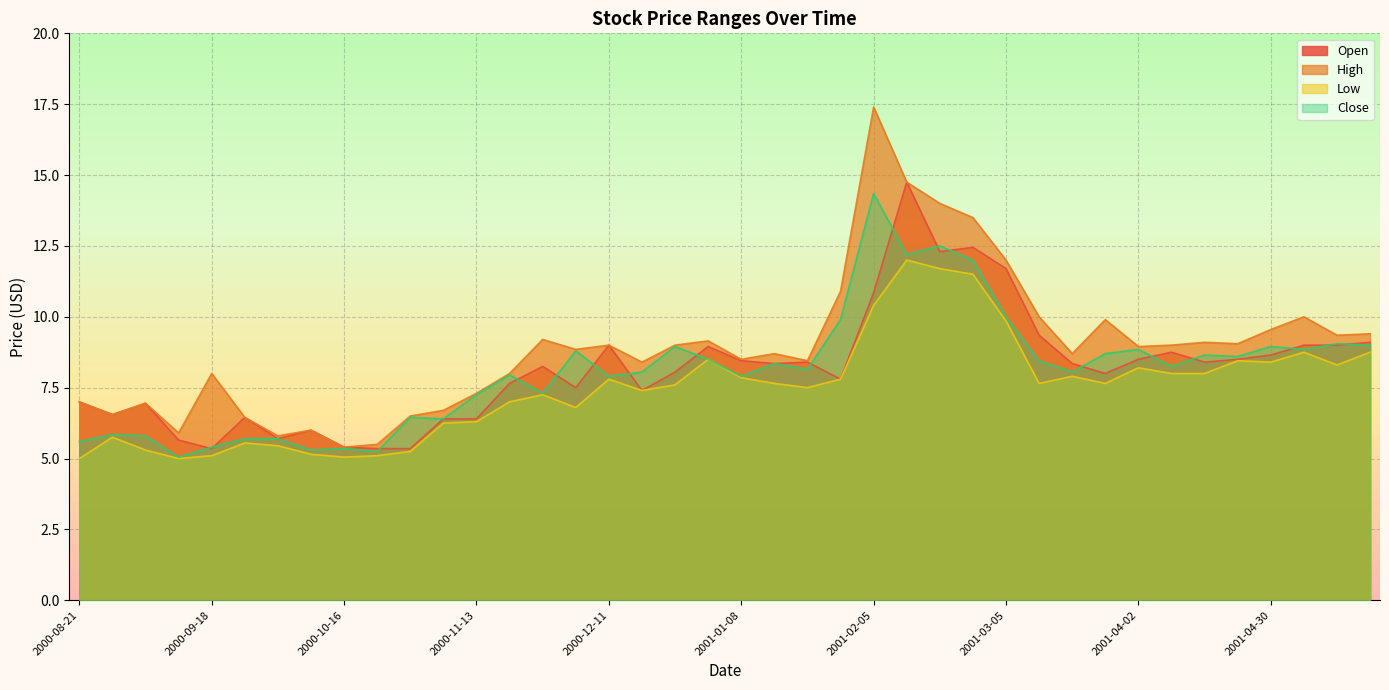

True or false: High and Close intersect in this chart.

False